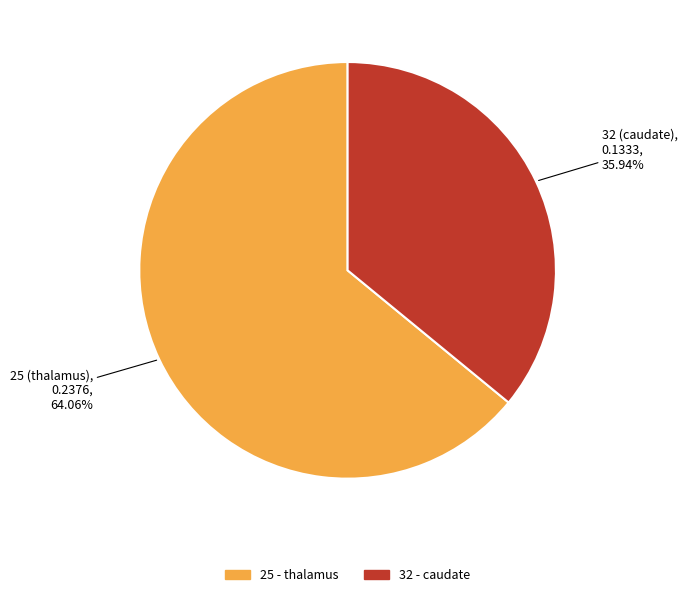

Is 32 the majority of the pie?

No